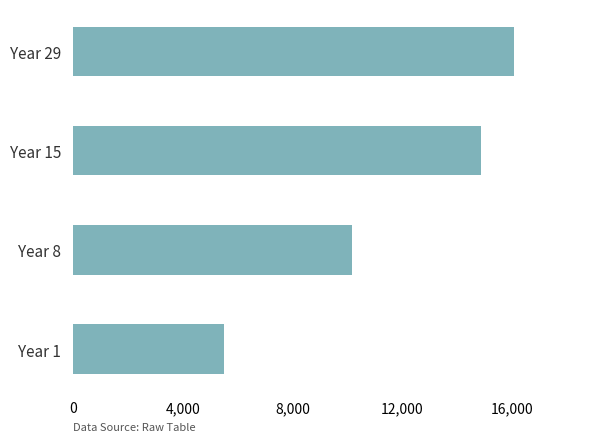

How many categories are shown in the chart?

4